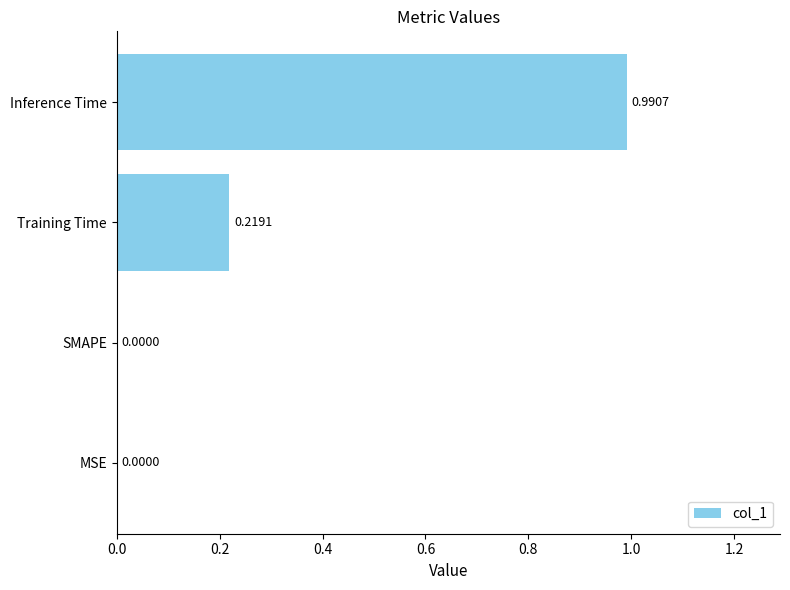

What is the sum of all values?

1.2